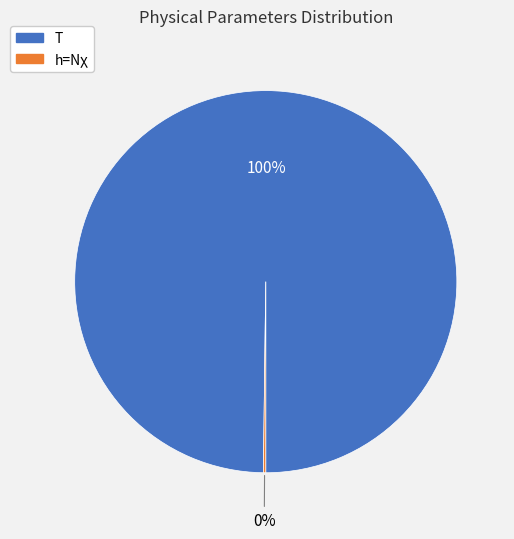

Which slice is the largest?

T